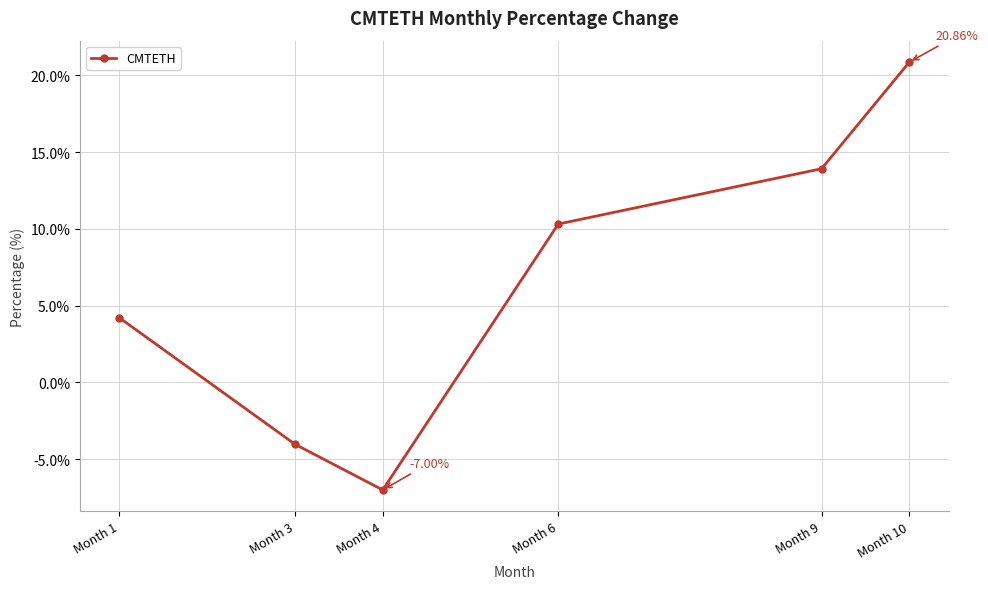

What is the change in value from Month 3 to Month 10?

+24.9